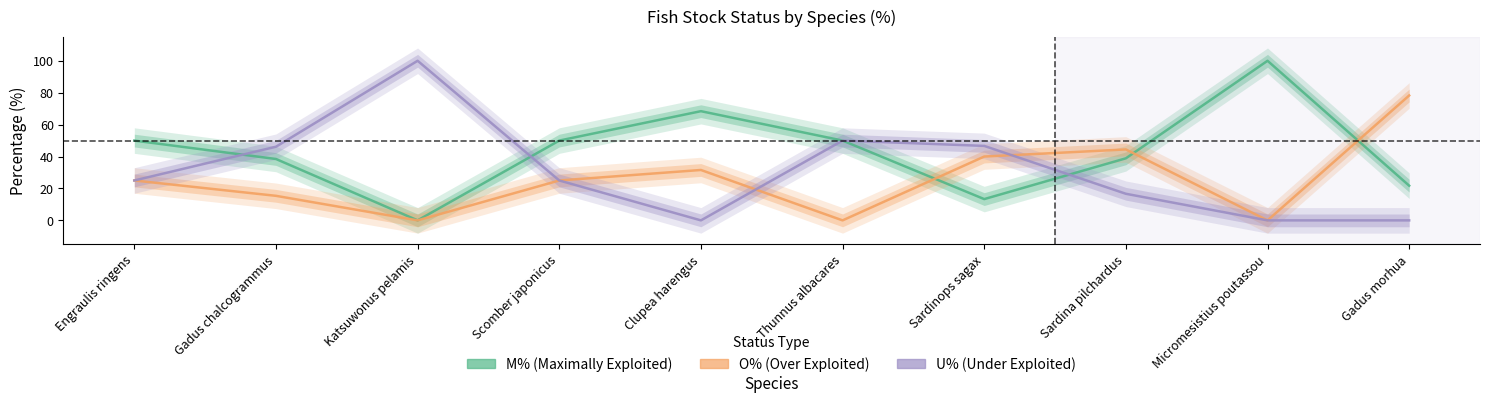

What is the approximate value of O% at Gadus chalcogrammus?

15.4